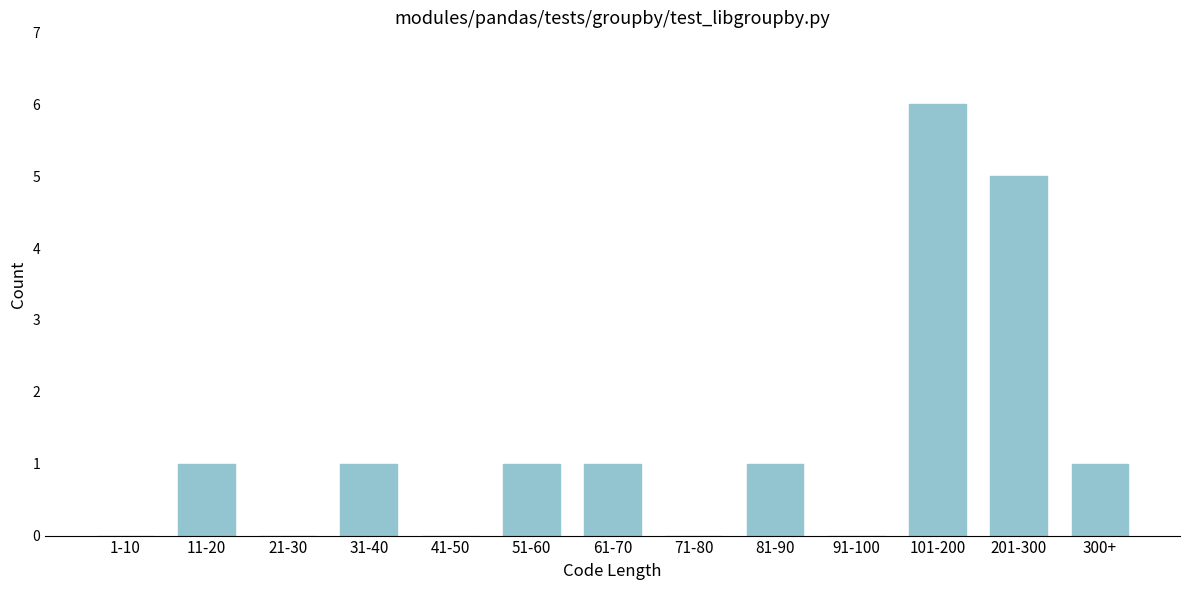

Reading left to right, extract all data points from this chart.

1-10=0	11-20=1	21-30=0	31-40=1	41-50=0	51-60=1	61-70=1	71-80=0	81-90=1	91-100=0	101-200=6	201-300=5	300+=1